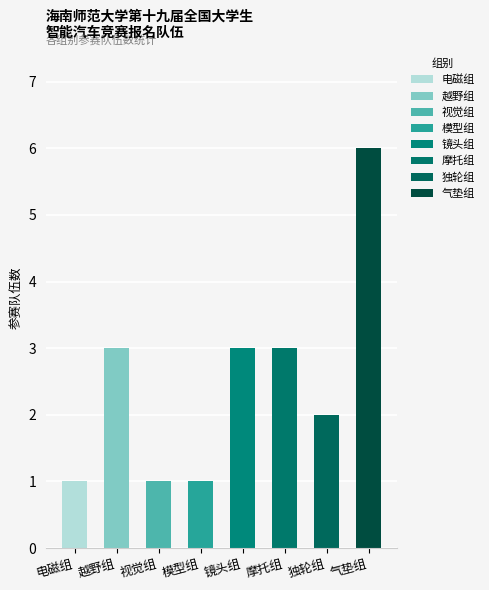

What is the change in value from 电磁组 to 越野组?

+2